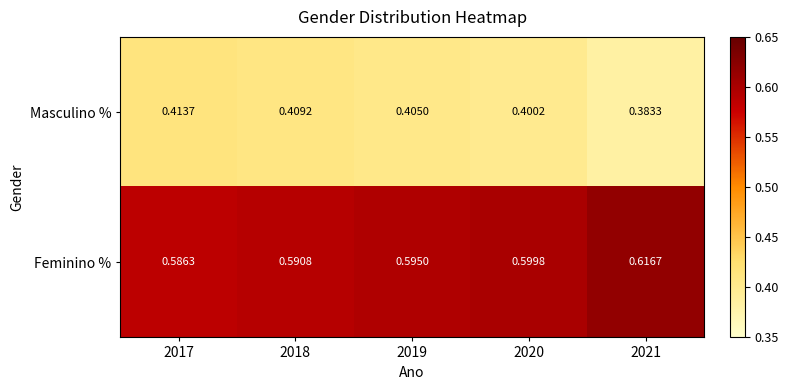

Which series has the largest total across all categories?

Feminino %